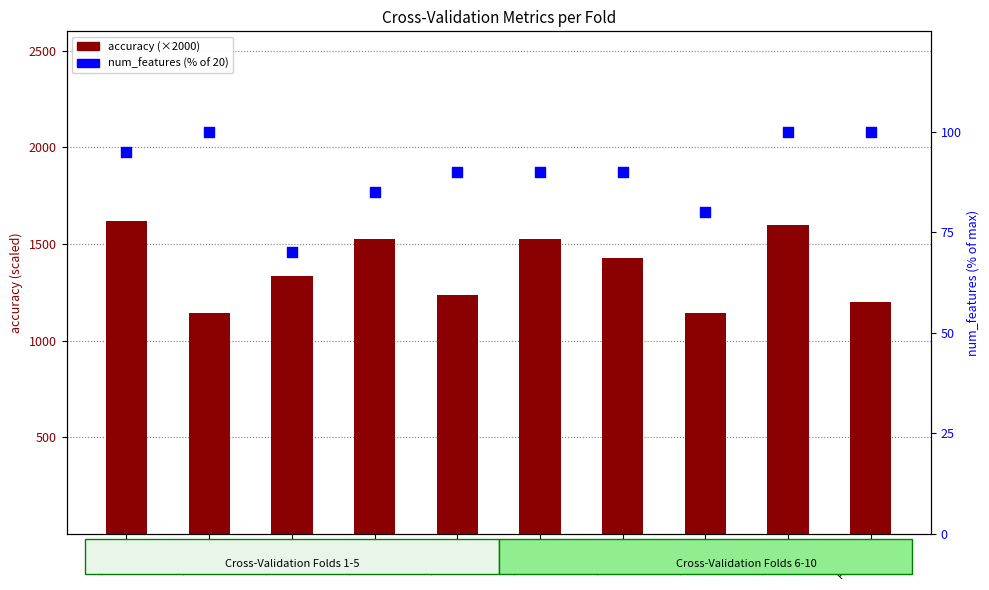

What is the total value across all series at Fold_9?

1700.0